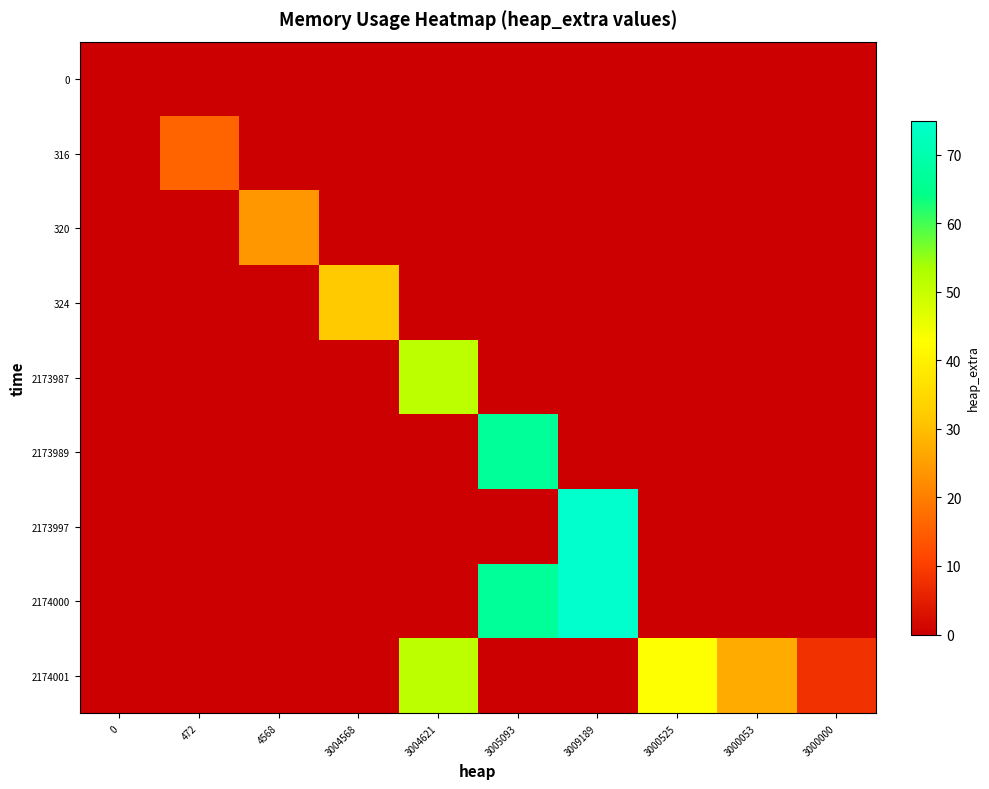

What is the difference between the highest and lowest values at 3000053?

27